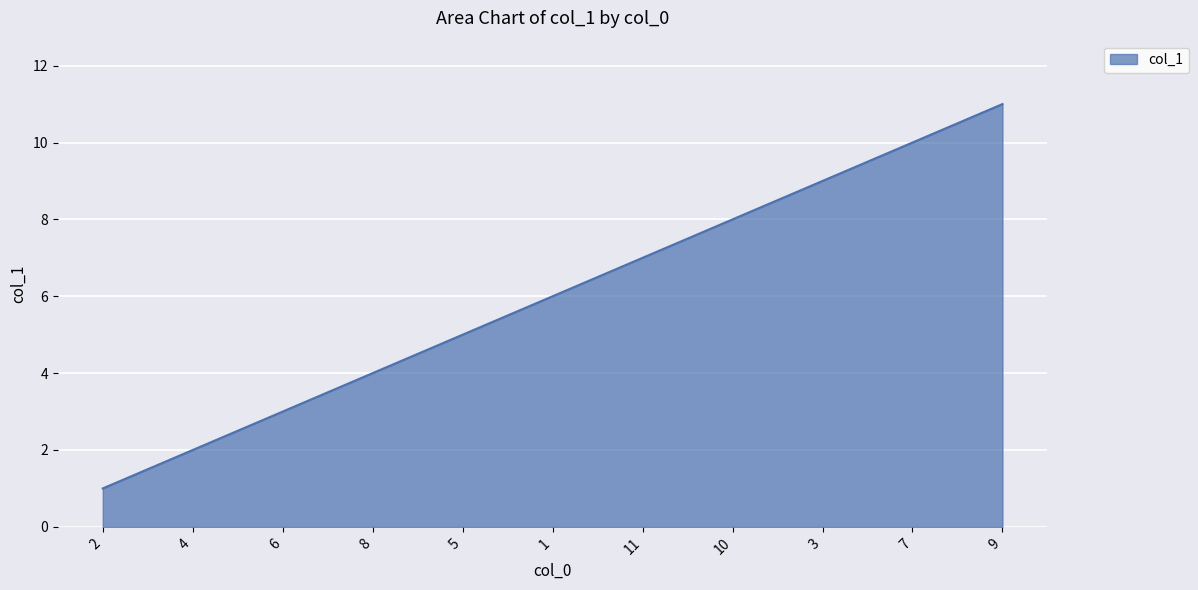

Reading right to left, extract all data points from this chart.

11	10	9	8	7	6	5	4	3	2	1